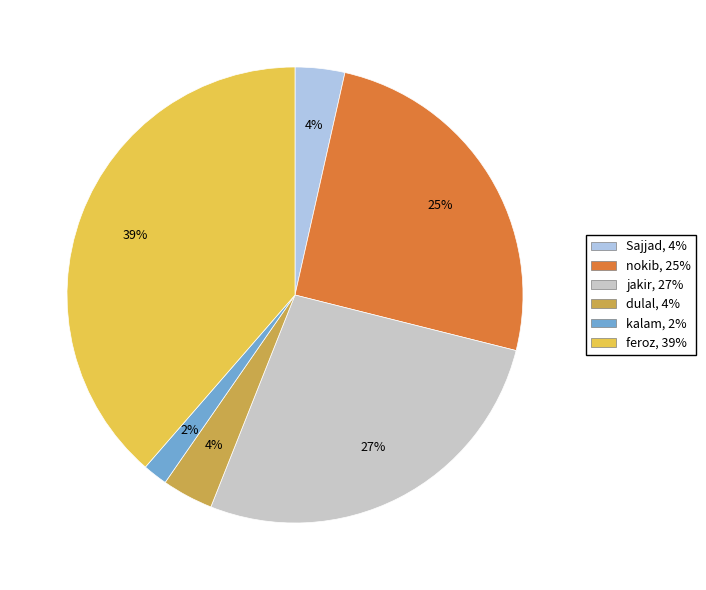

Is it true that jakir is 35% of the pie?

False